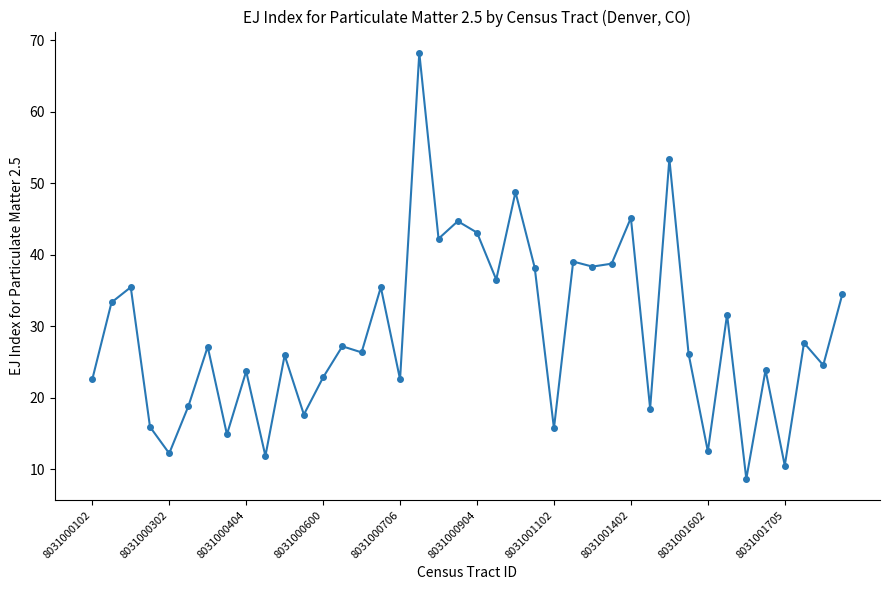

What is the greatest value displayed?

68.2